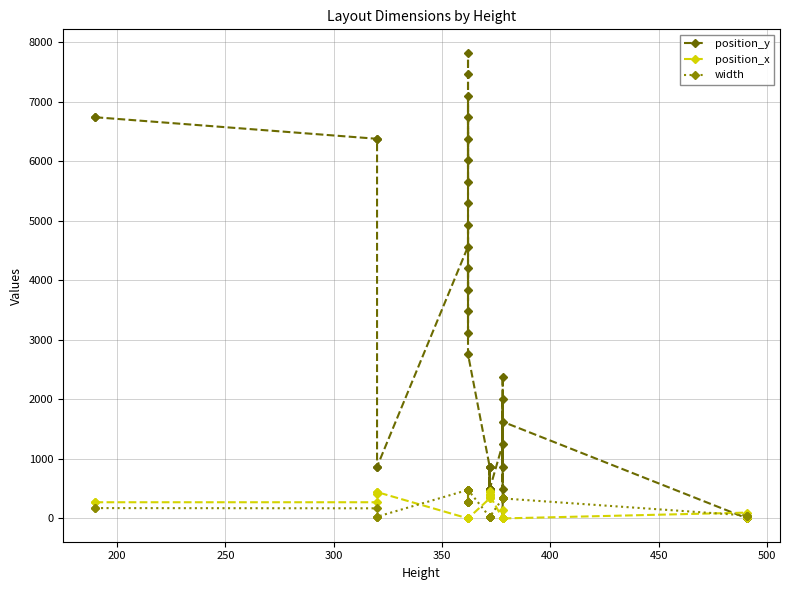

What is the highest value of the position_y series?

7827